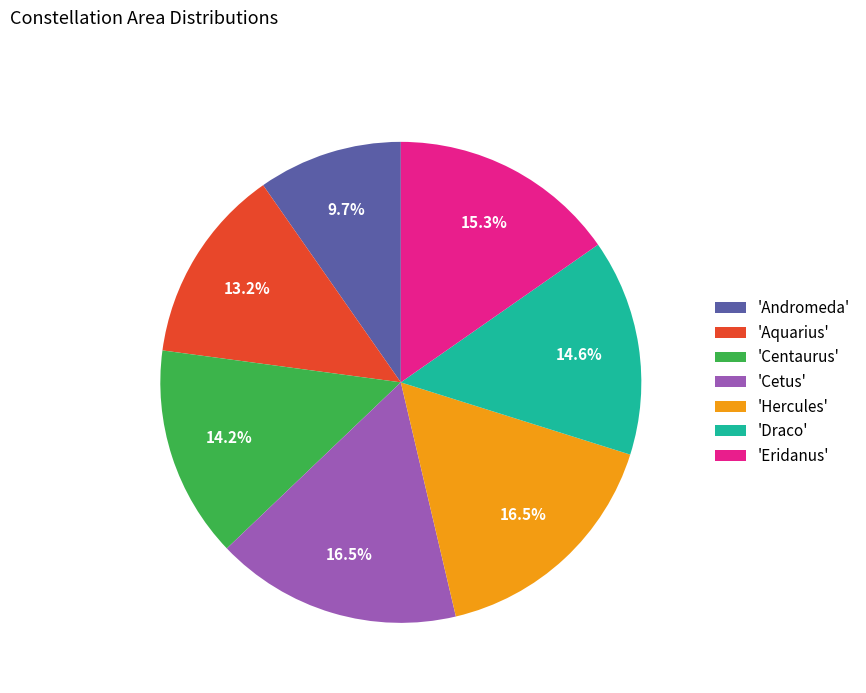

Does 'Hercules' represent more than half of the total?

No